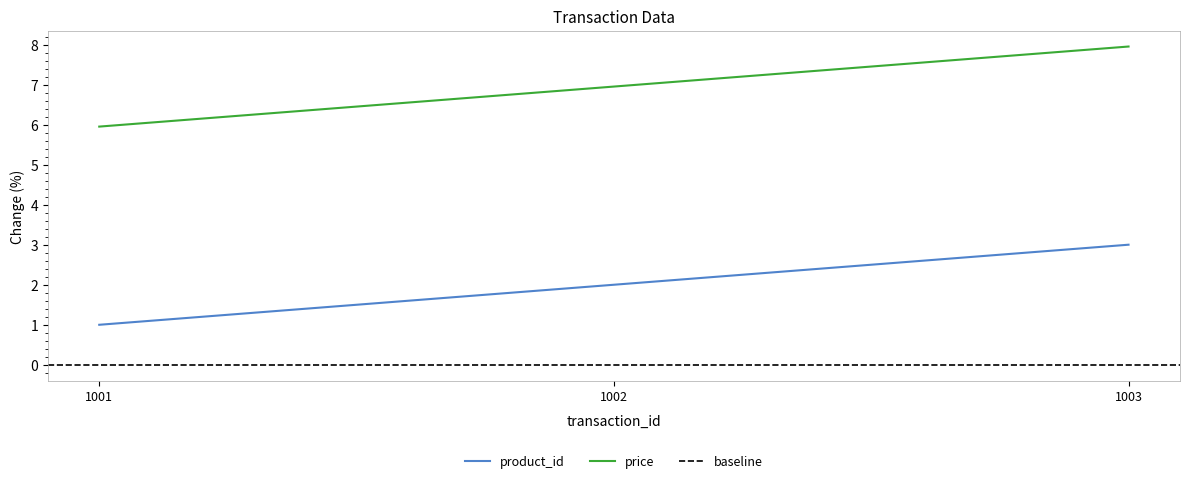

Count the number of data series in this chart.

2